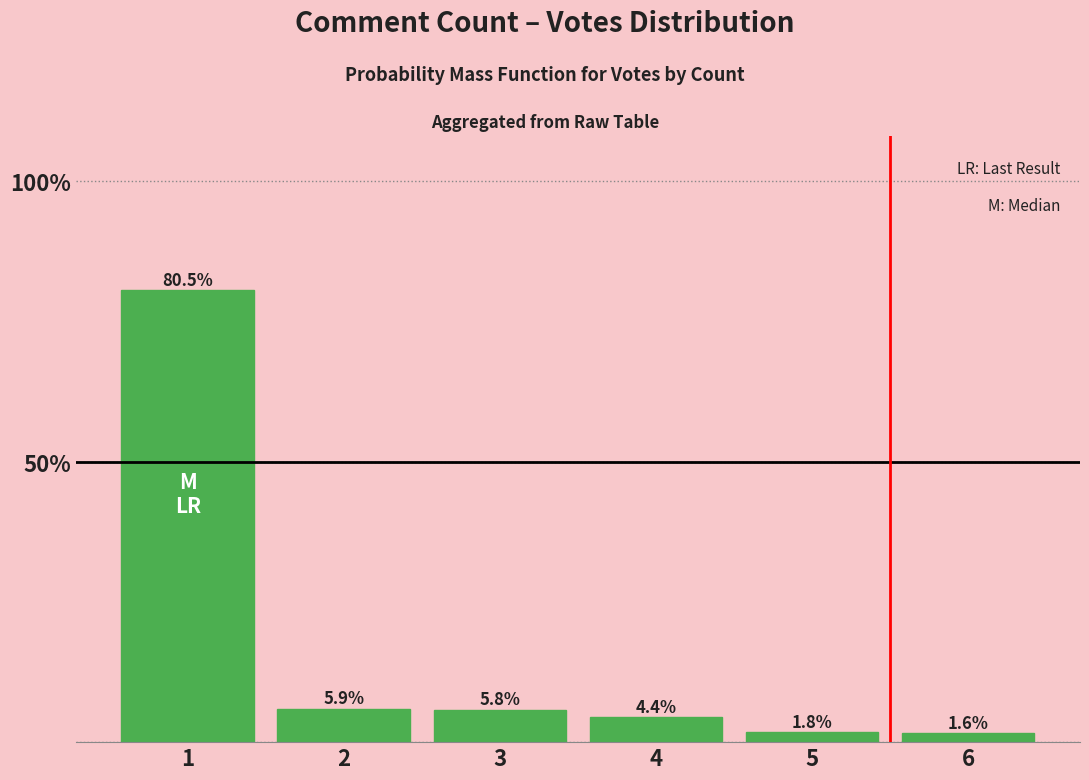

Rank the categories by value from lowest to highest.

6, 5, 4, 3, 2, 1